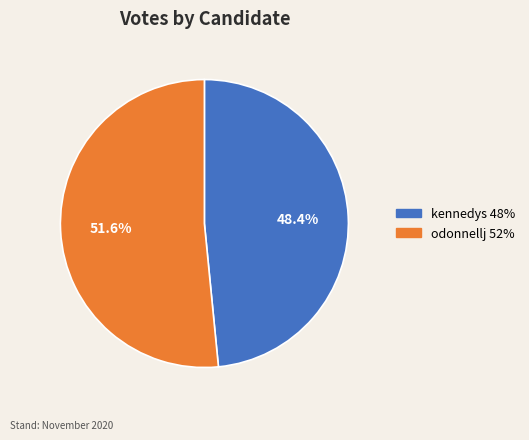

What is the total percentage of kennedys and odonnellj?

100.0%